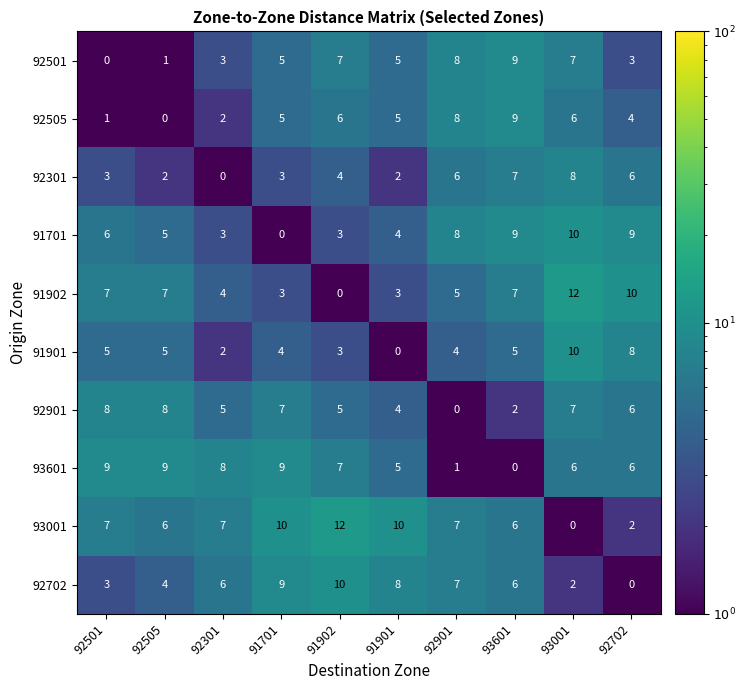

What is the sum of all 91701 values?

57